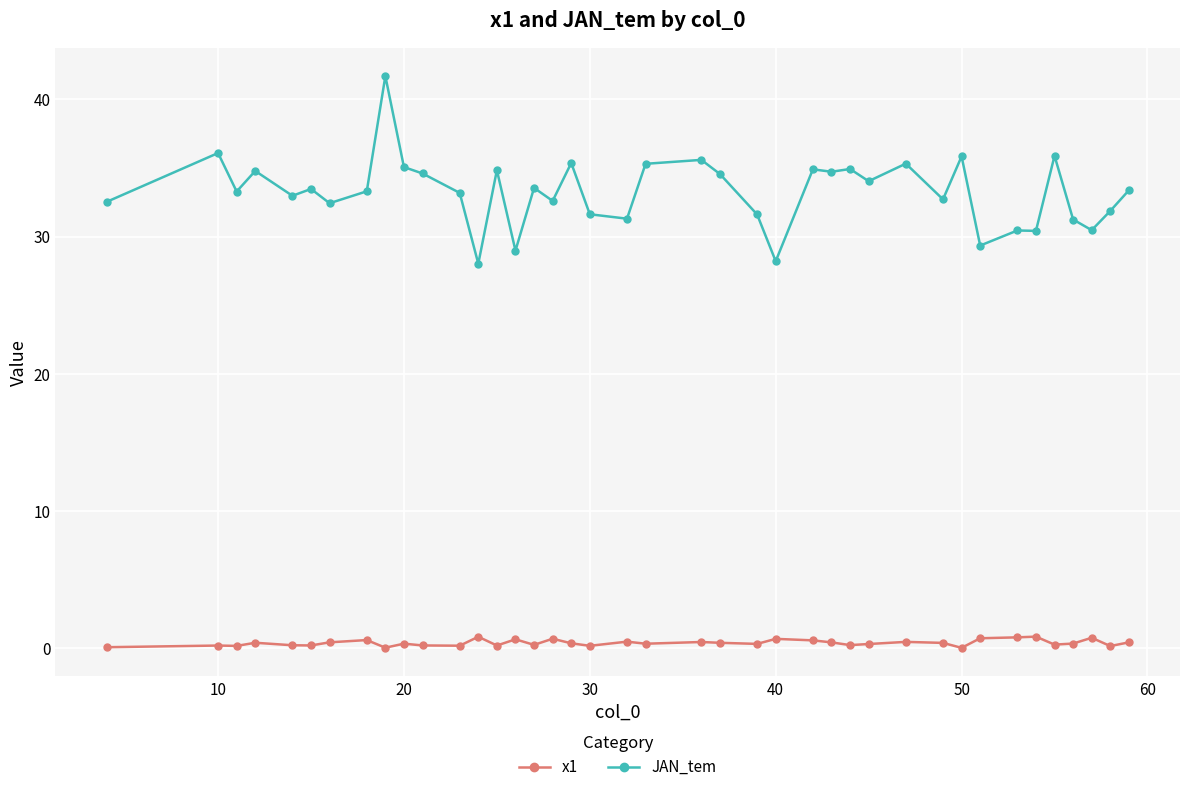

Which series has the largest total across all categories?

JAN_tem